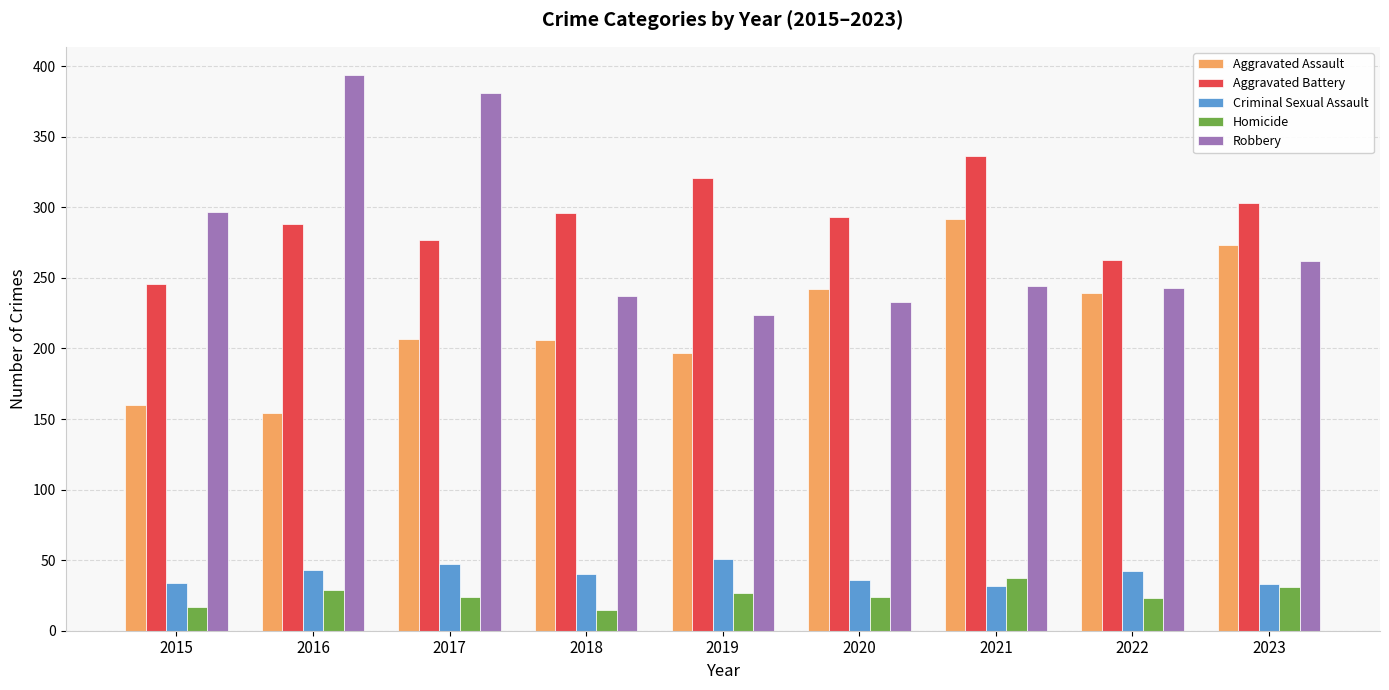

At which category does the chart reach its peak across all series?

2016